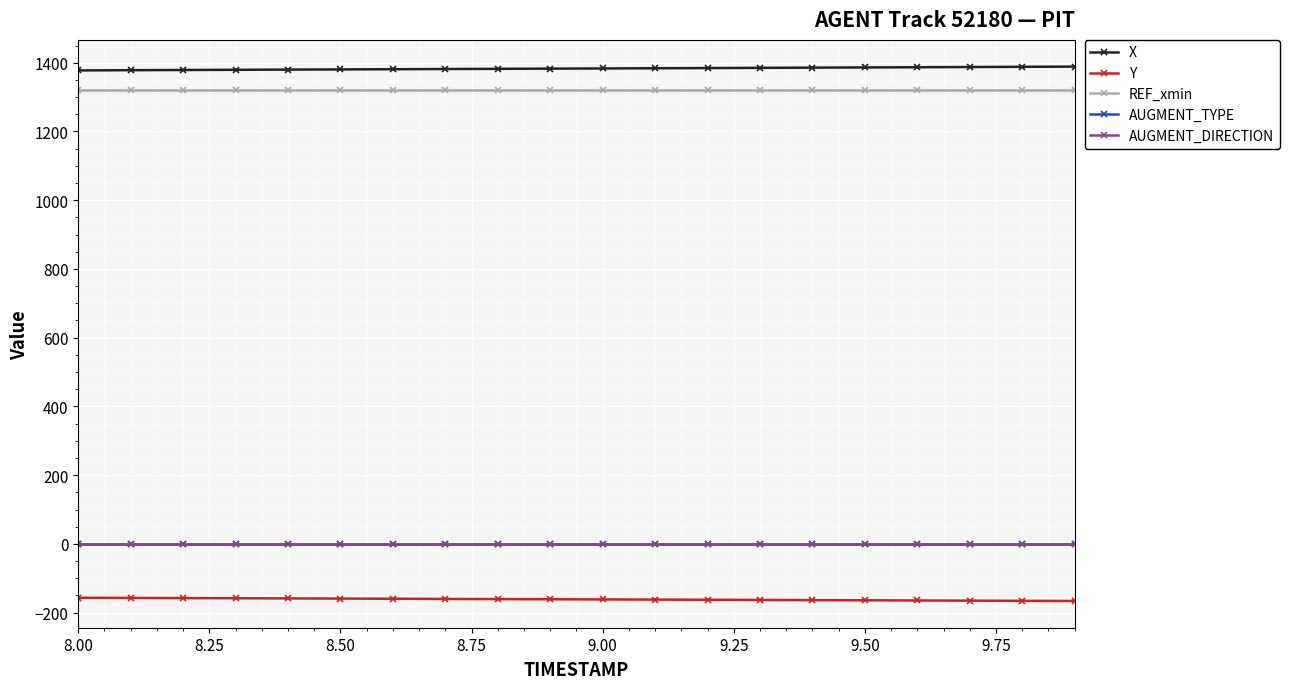

At how many categories does at least one series exceed 1297?

20